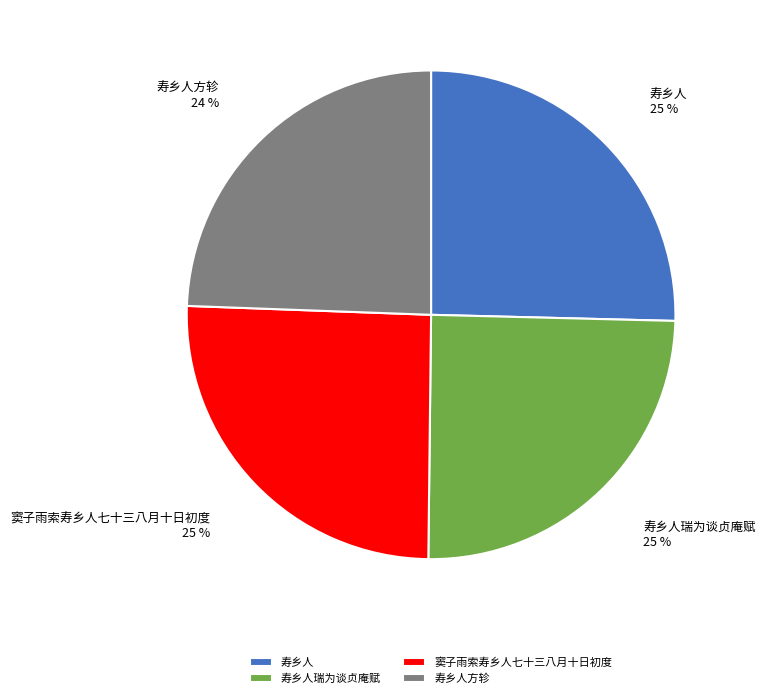

The 窦子雨索寿乡人七十三八月十日初度 slice represents 25% of the pie. True or false?

True